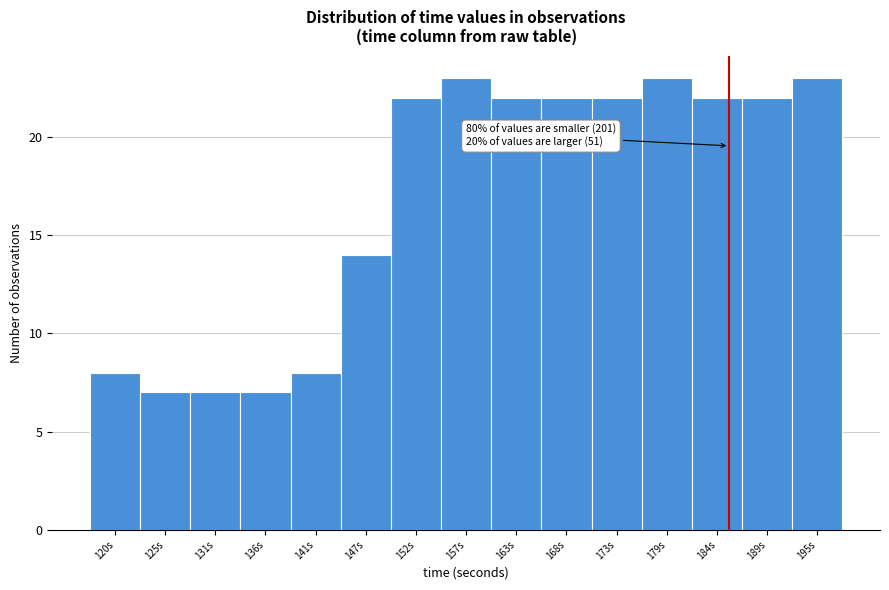

Reading left to right, what are all the values shown in this chart?

120s=8	125s=7	131s=7	136s=7	141s=8	147s=14	152s=22	157s=23	163s=22	168s=22	173s=22	179s=23	184s=22	189s=22	195s=23